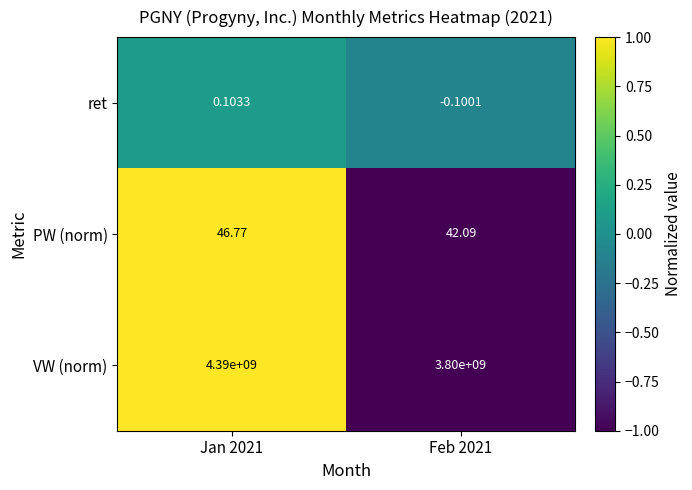

Is the value of VW (norm) at Feb 2021 greater than the value of ret at Feb 2021?

Yes